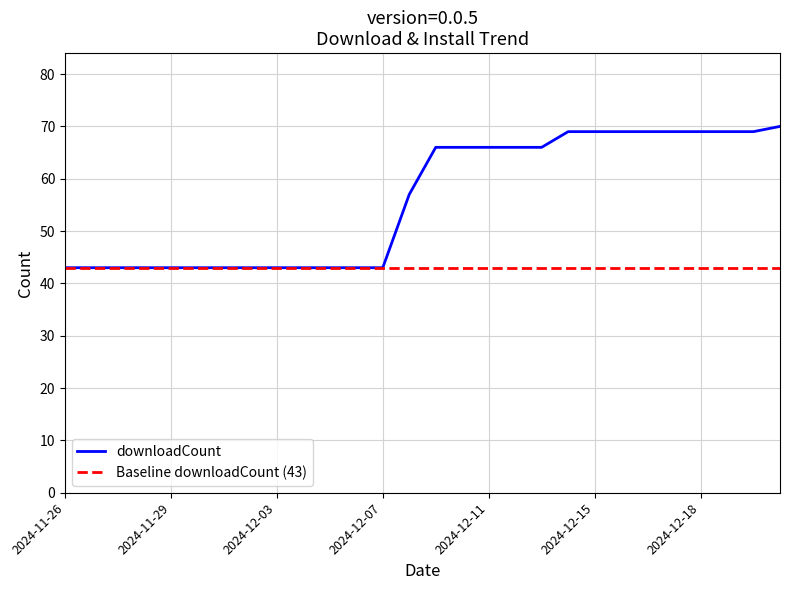

How many data points does each series have?

28